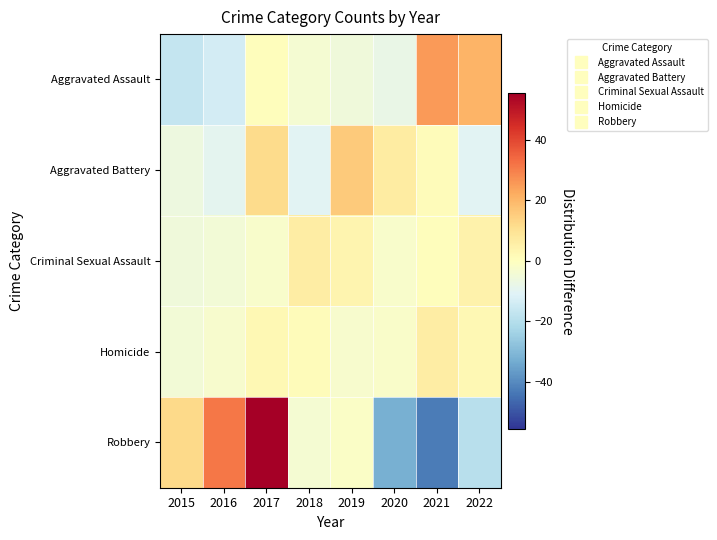

Reading left to right, extract all data points from this chart.

Aggravated Assault: 2015=-16.5	2016=-13.5	2017=0.5	2018=-3.5	2019=-5.5	2020=-7.5	2021=25.5	2022=20.5
Aggravated Battery: 2015=-6.1	2016=-9.1	2017=11.9	2018=-10.1	2019=15.9	2020=6.9	2021=0.9	2022=-10.1
Criminal Sexual Assault: 2015=-5.5	2016=-4.5	2017=-2.5	2018=6.5	2019=3.5	2020=-2.5	2021=0.5	2022=4.5
Homicide: 2015=-4.8	2016=-2.8	2017=2.2	2018=1.2	2019=-2.8	2020=-1.8	2021=6.2	2022=2.2
Robbery: 2015=12.5	2016=31.5	2017=55.5	2018=-3.5	2019=-1.5	2020=-32.5	2021=-42.5	2022=-19.5